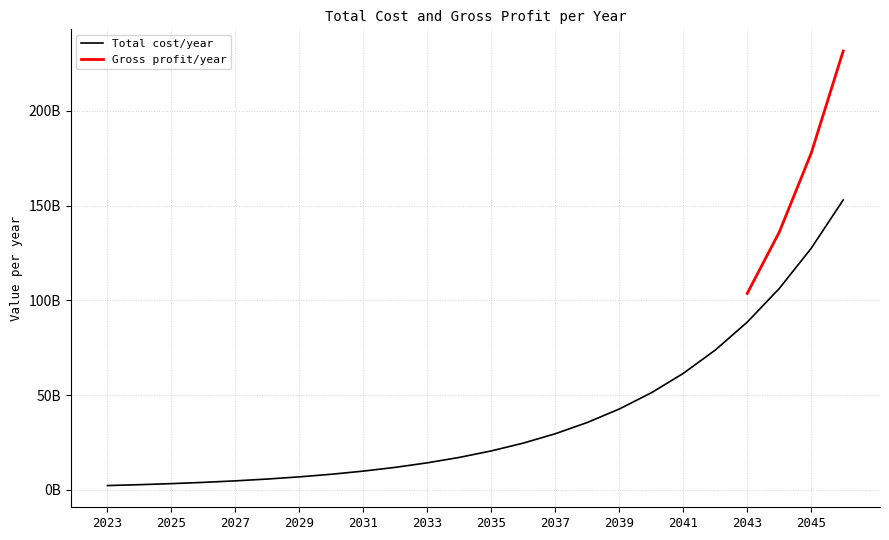

Approximately how many times larger is the value at 2043 compared to 2034?

5.2